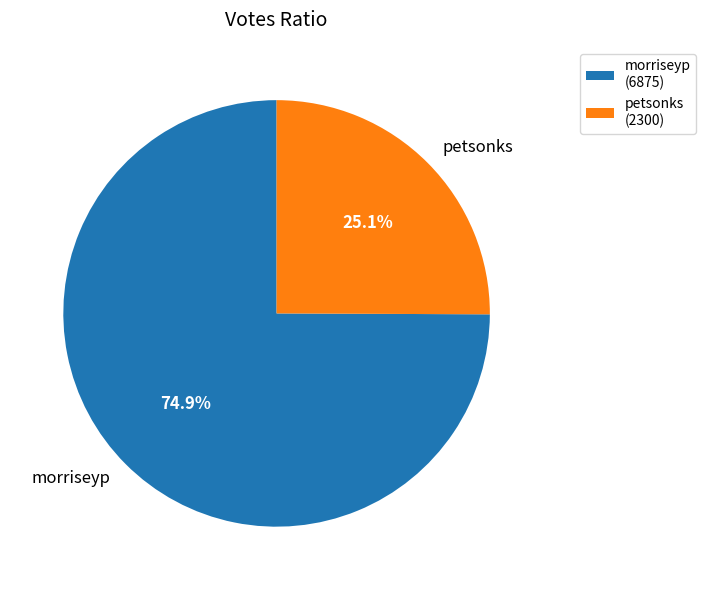

To the nearest percent, what is the difference between the petsonks and morriseyp slice percentages?

50%